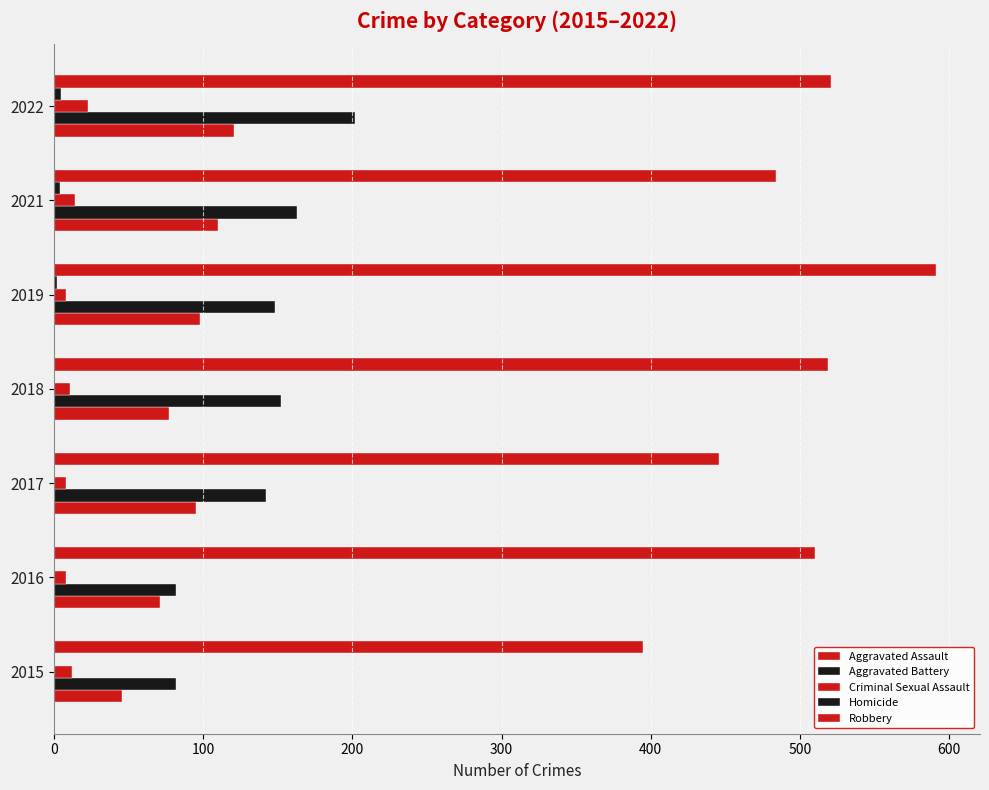

How many data points does each series have?

7